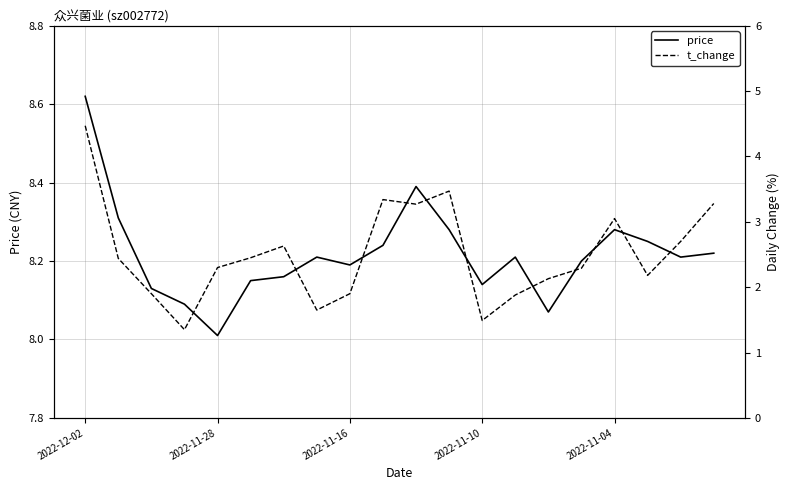

Is it true that price equals 15.1 at 2022-12-02?

False